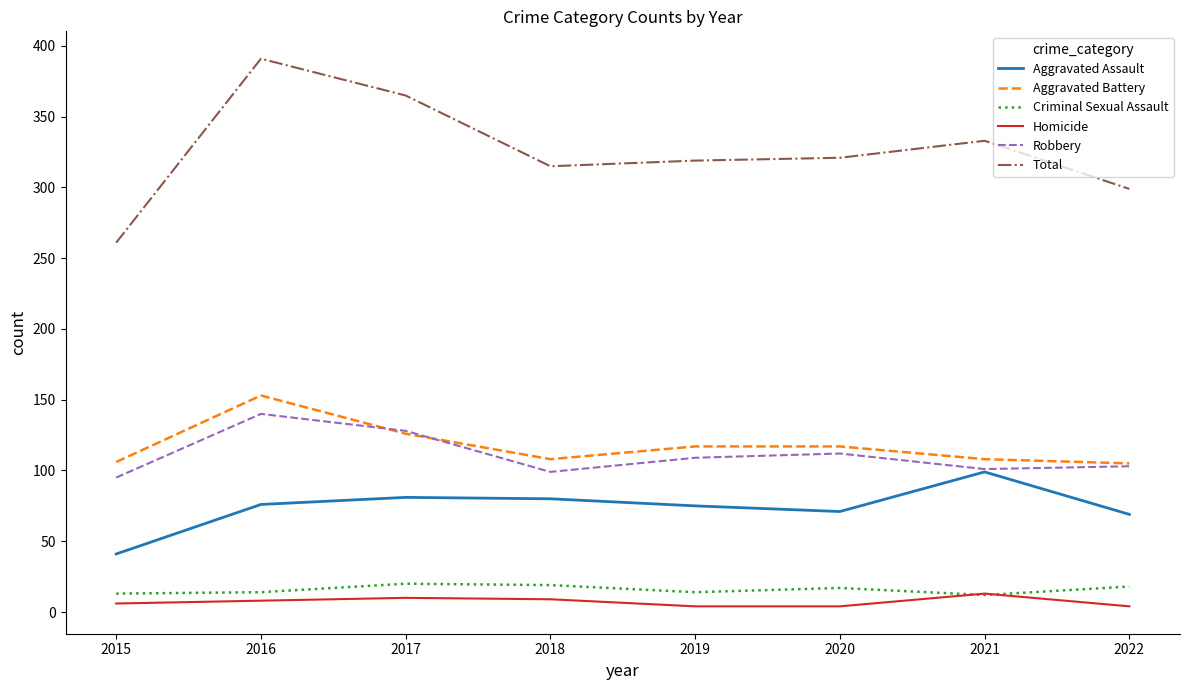

What is the greatest value displayed?

391